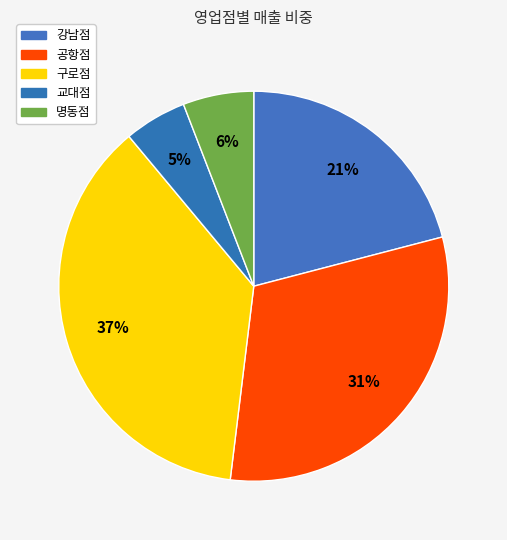

Does 강남점 account for over 50% of the chart?

No